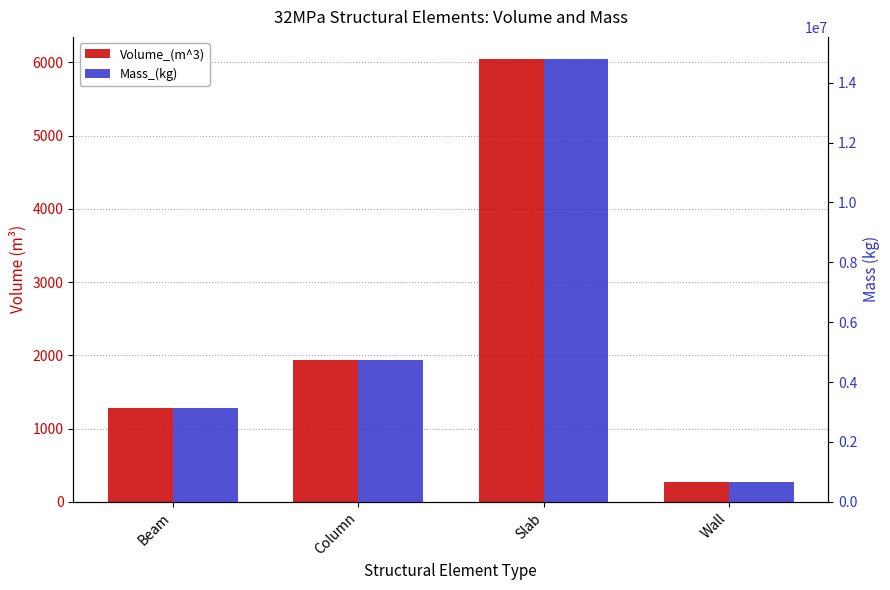

What is the lowest value of the Mass_(kg) series?

647339.7